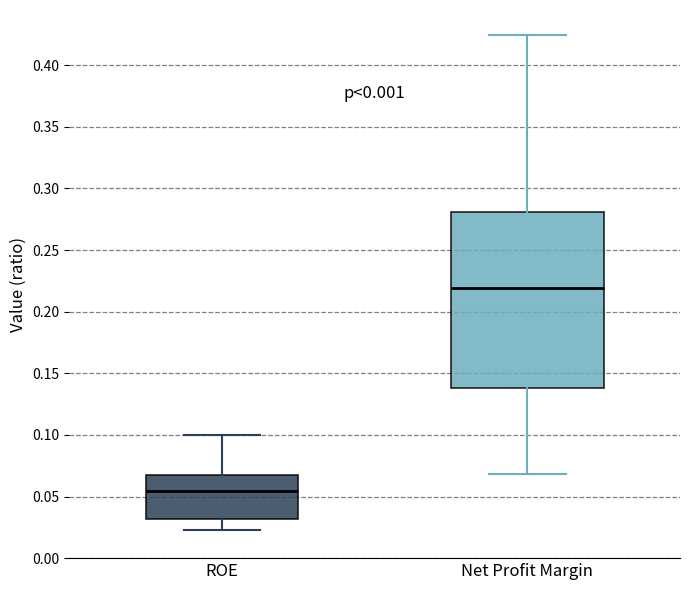

Where does the lower whisker of the box for Net Profit Margin end on the y-axis? The values are not printed on the chart, so give them approximately, as read against the axis.

0.070